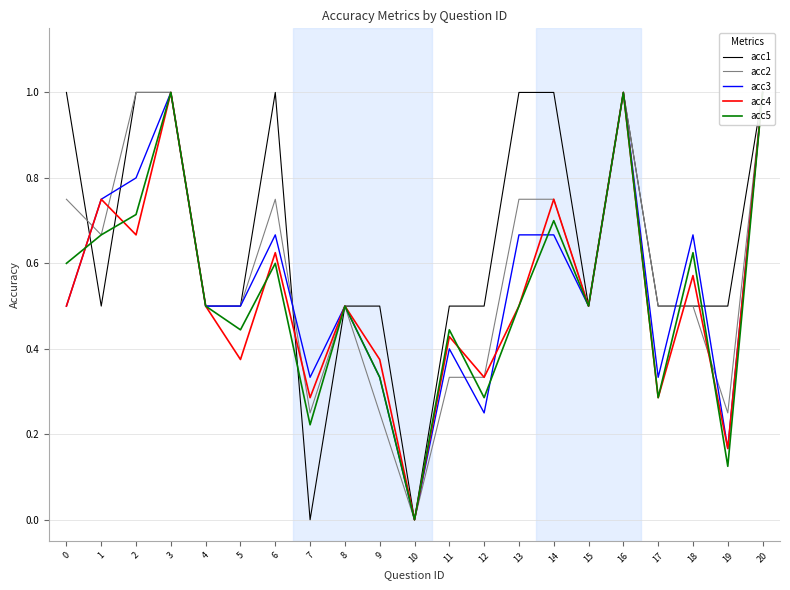

Where is the first local maximum for acc1?

6